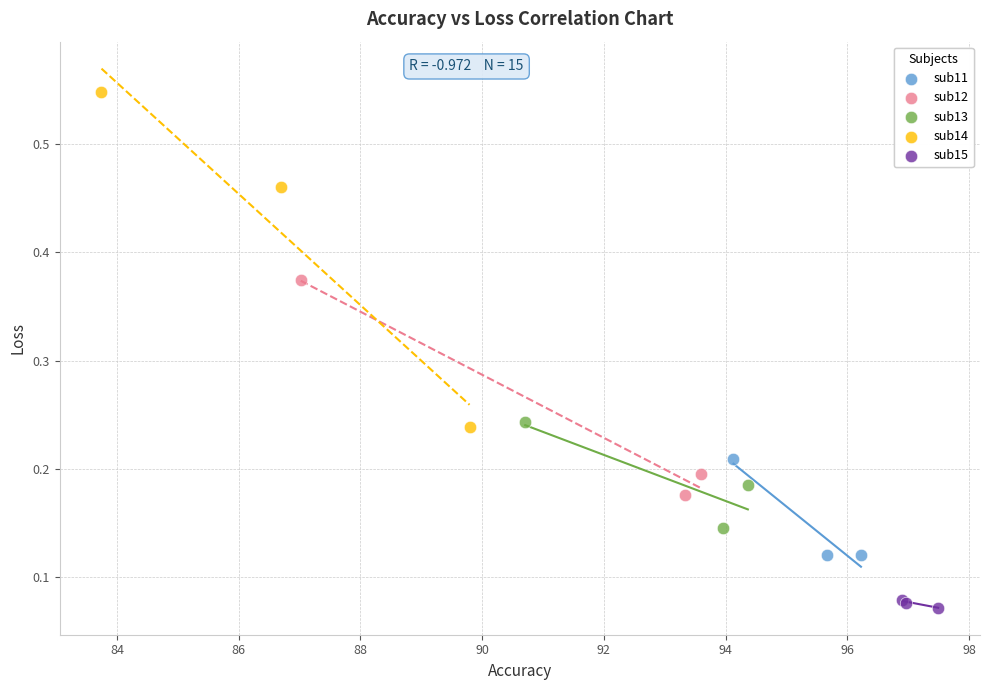

Which series reaches the minimum Y coordinate?

sub15